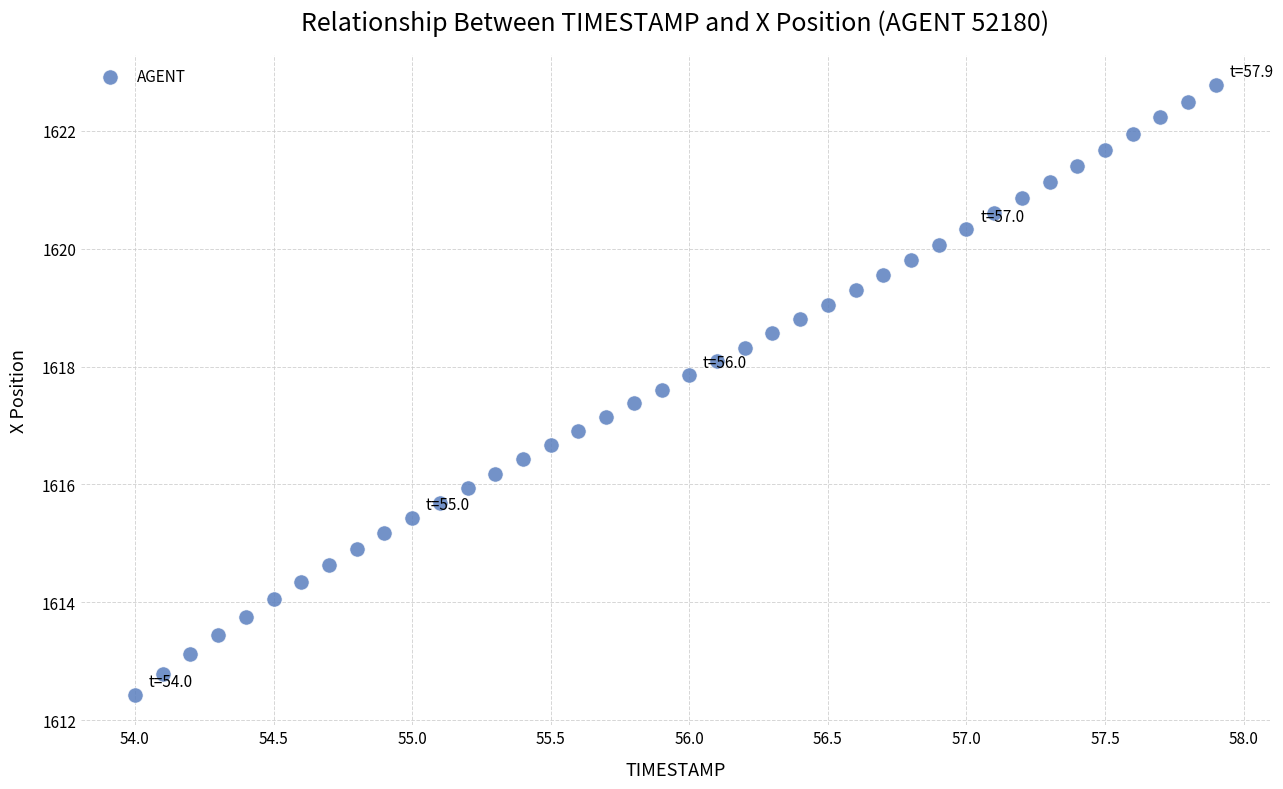

What is the range of X values (max minus min)?

3.9